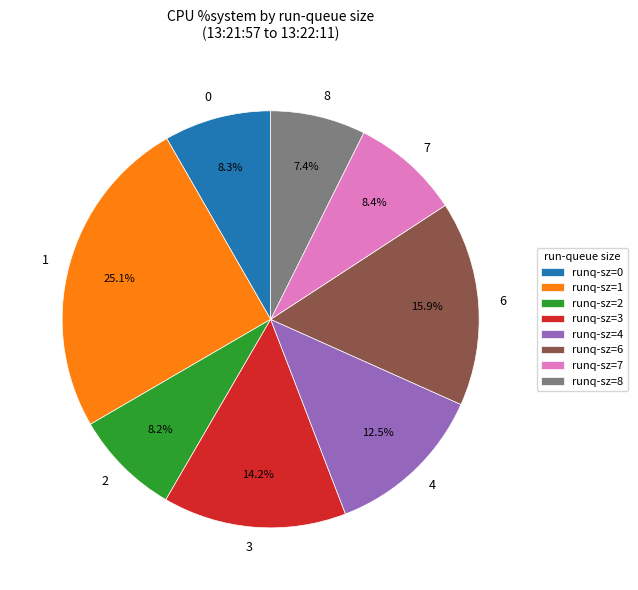

Between 0 and 3, which is larger?

3